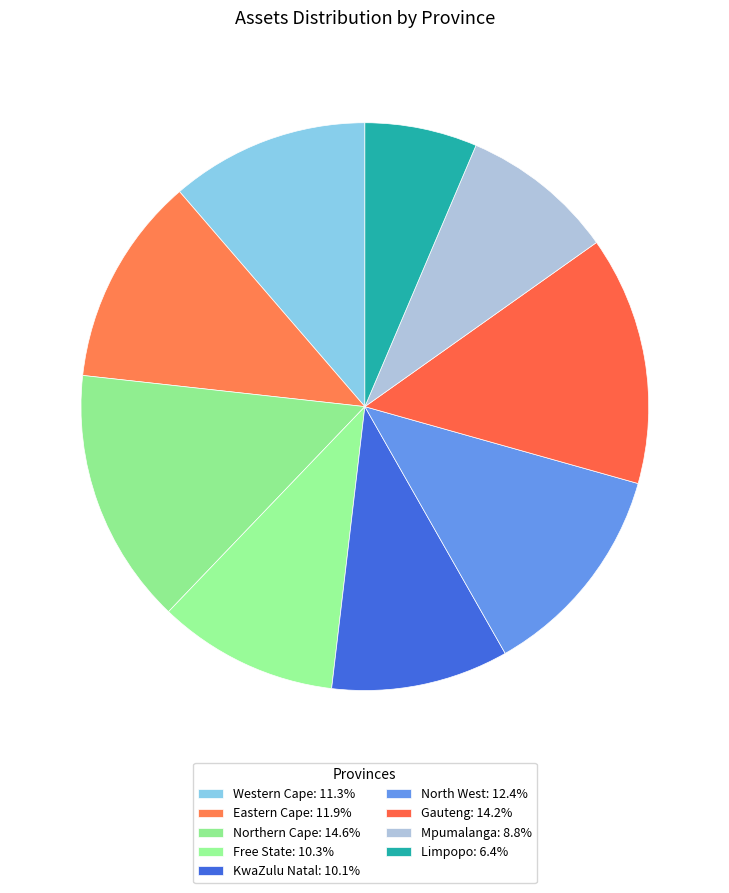

The North West slice represents 7% of the pie. True or false?

False